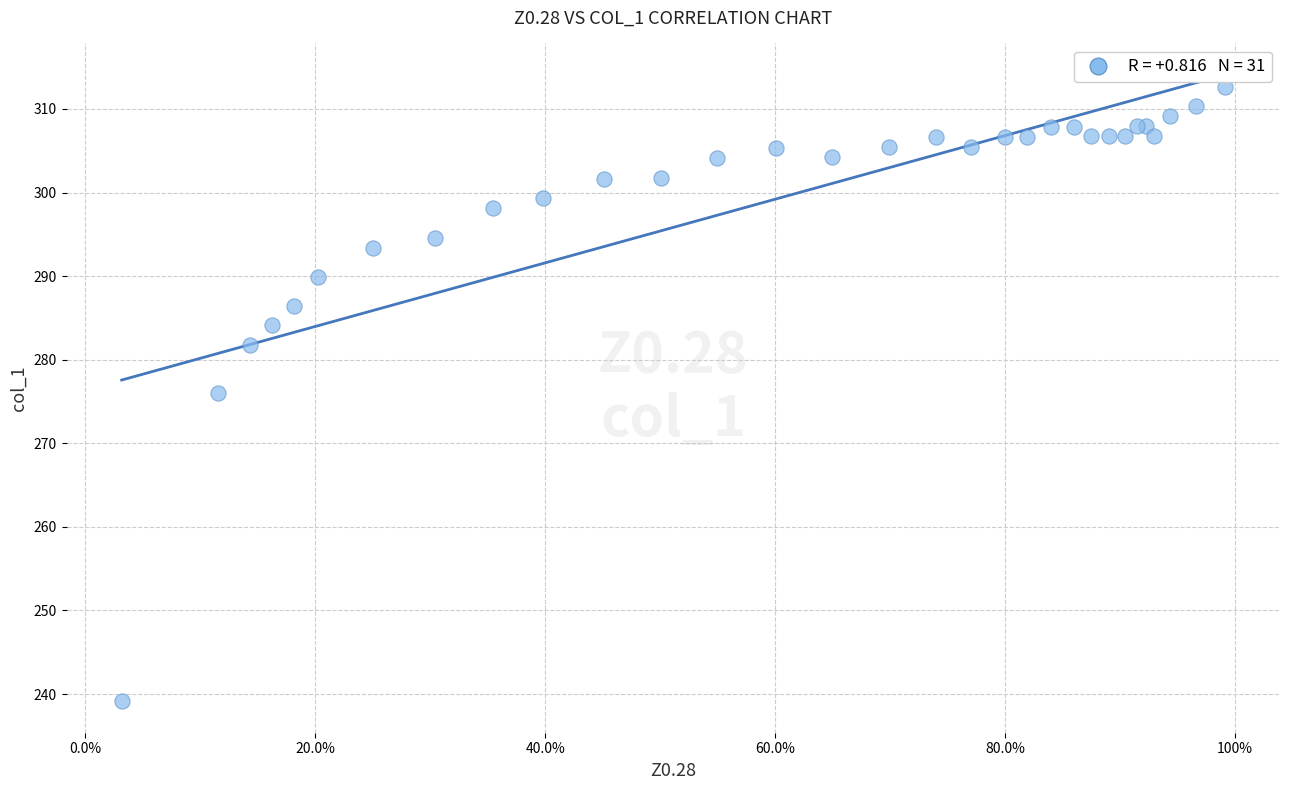

What Y value in the scatter plot is closest to 275?

276.0